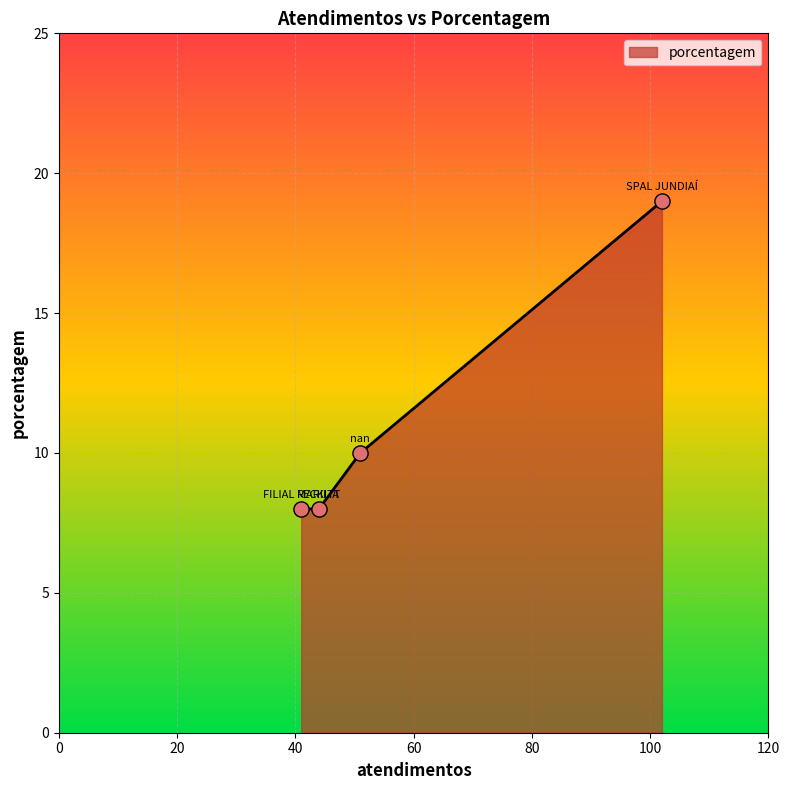

What is the sum of all values?

45